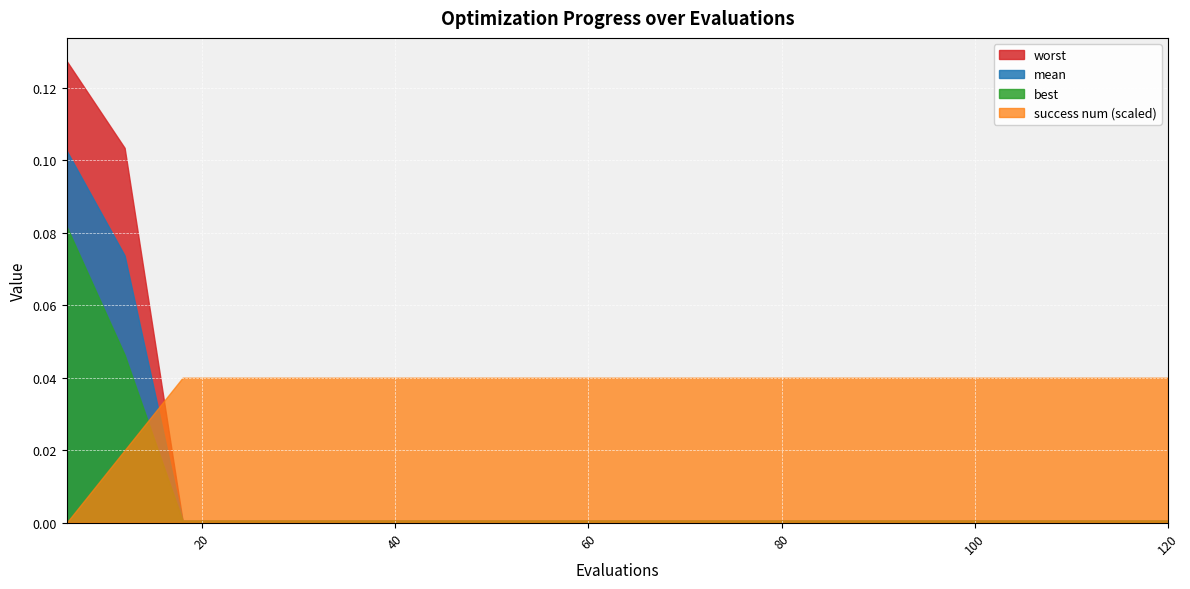

List the series in order of their peak value, lowest first.

success num (scaled), best, mean, worst